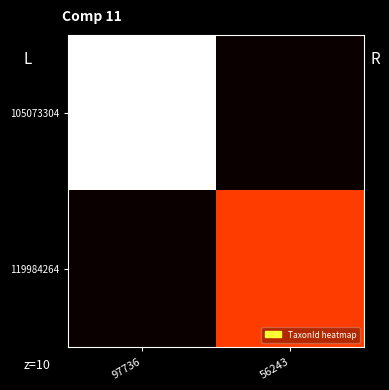

Which has a higher value, 97736 or 56243?

97736